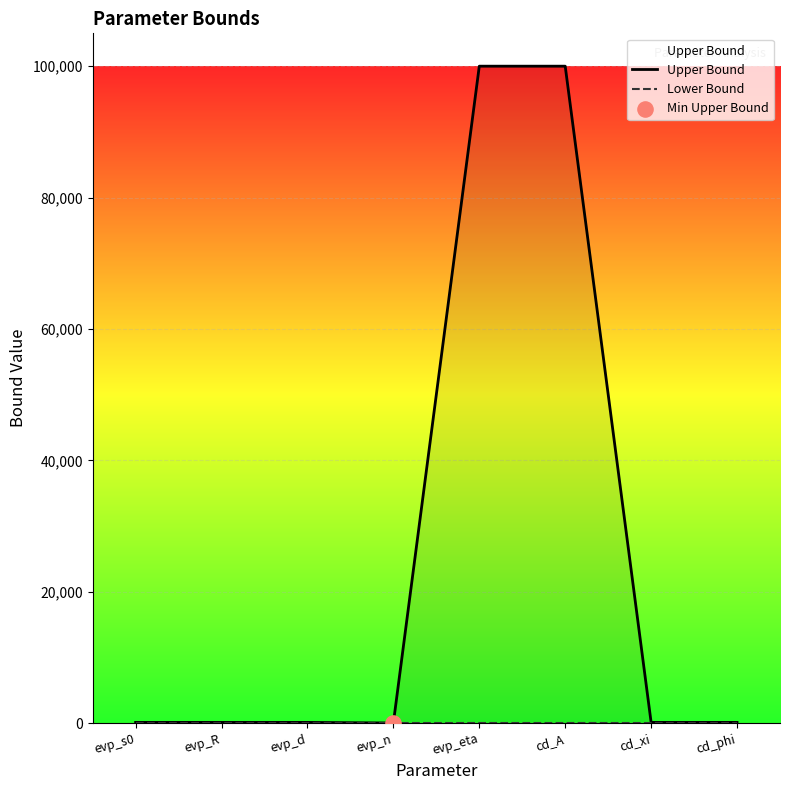

At which category is the sum across all series the highest?

evp_eta